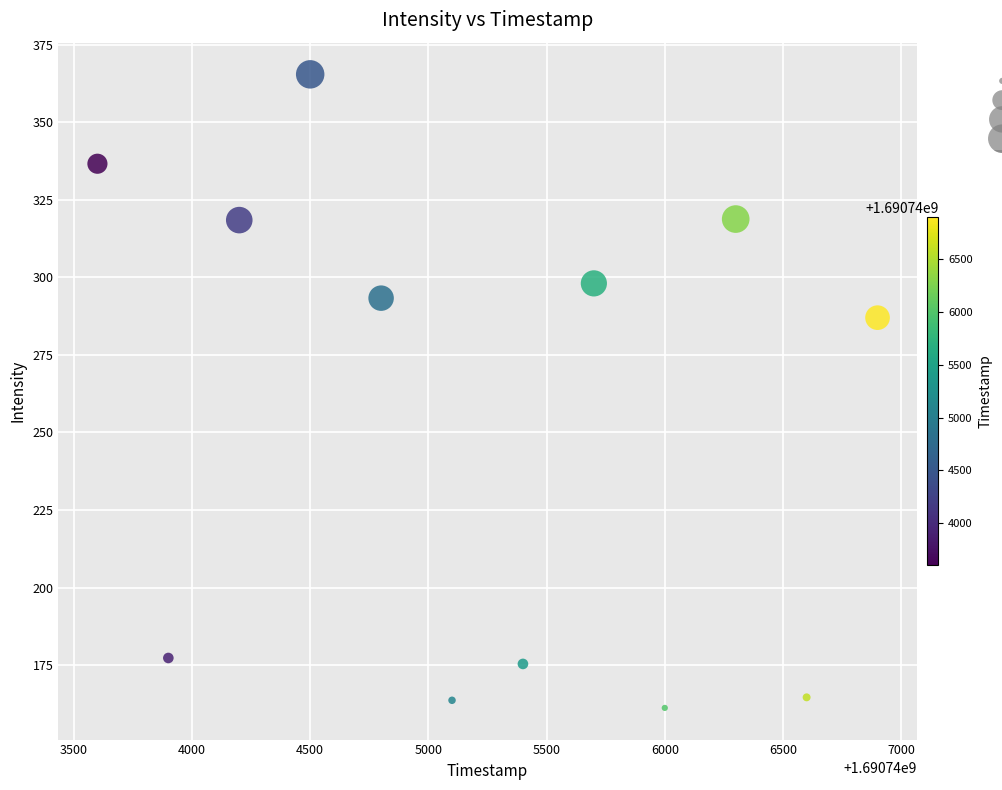

What is the average X value?

1690745250.0